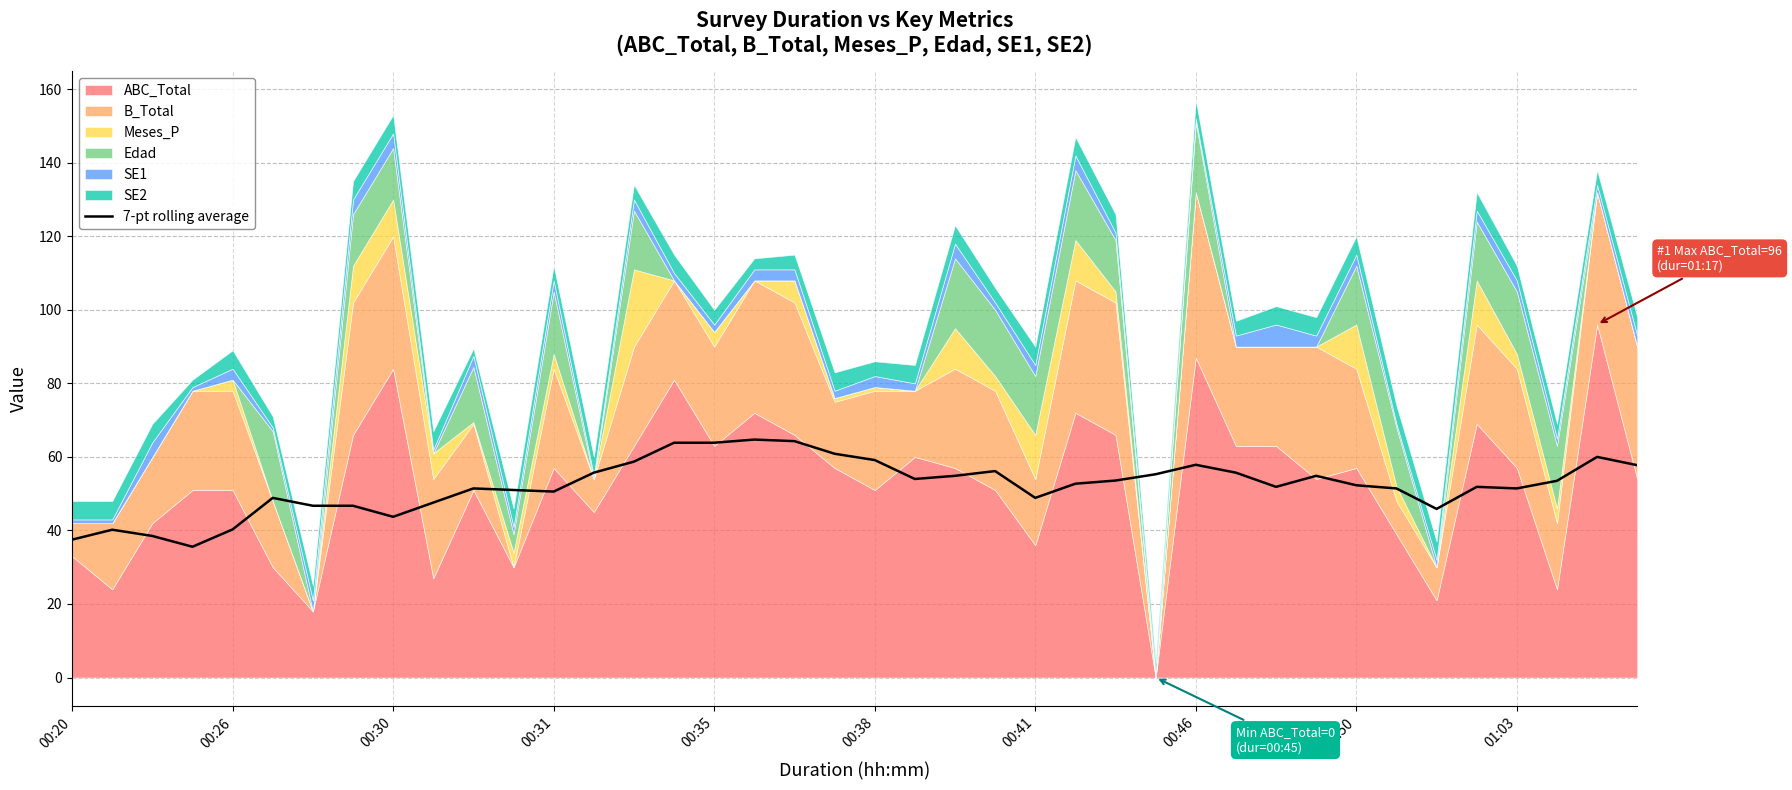

Is it true that 7-pt rolling average equals 52.3 at 00:50?

True